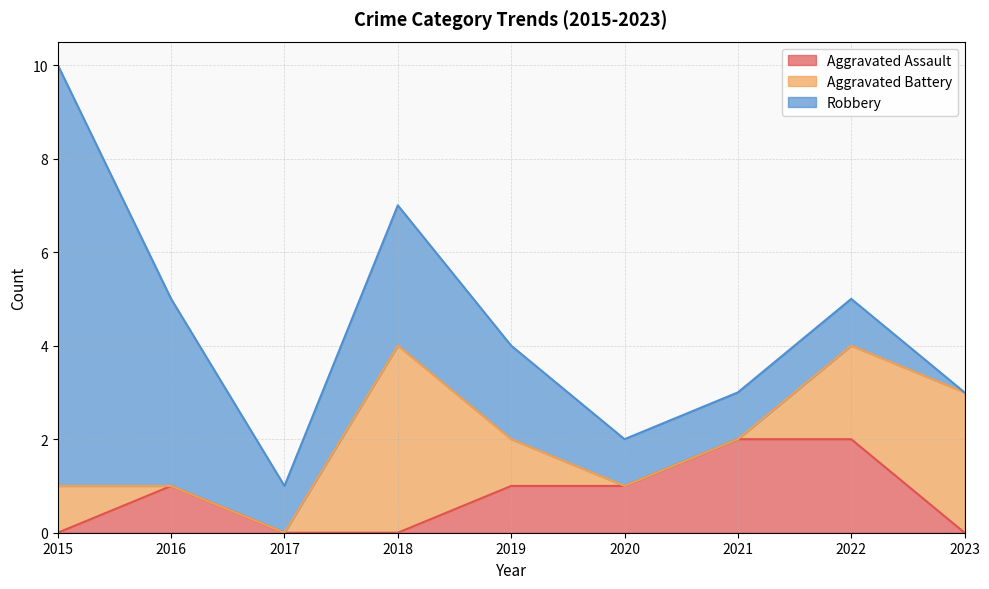

True or false: Aggravated Battery has more than 2 points higher than both neighbors.

False